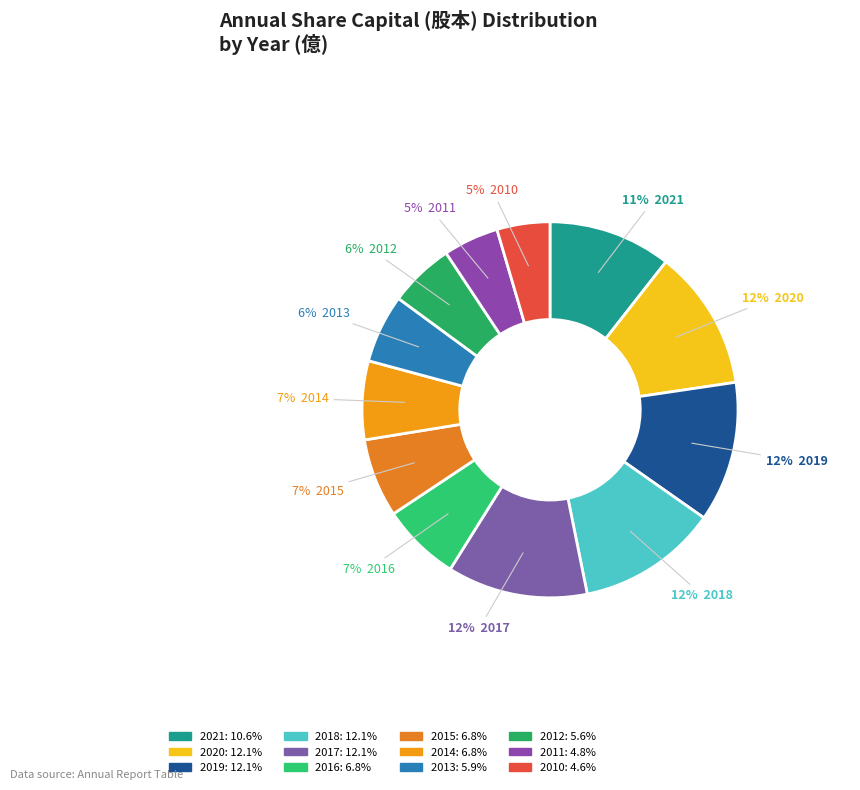

To the nearest percent, what is the difference between the 2019 and 2011 slice percentages?

7%